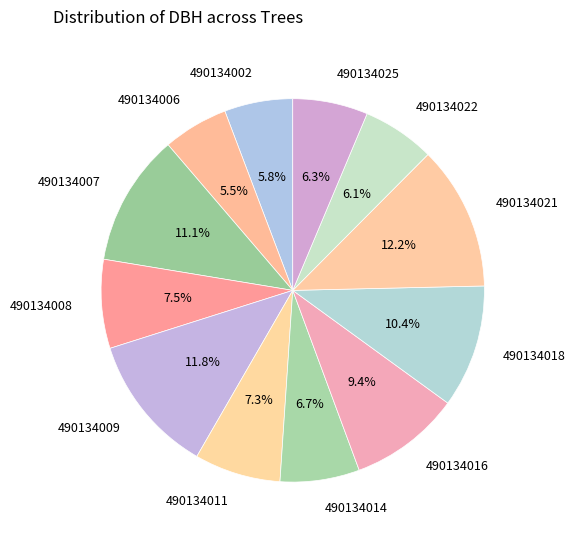

Which has a higher value, 490134011 or 490134014?

490134011